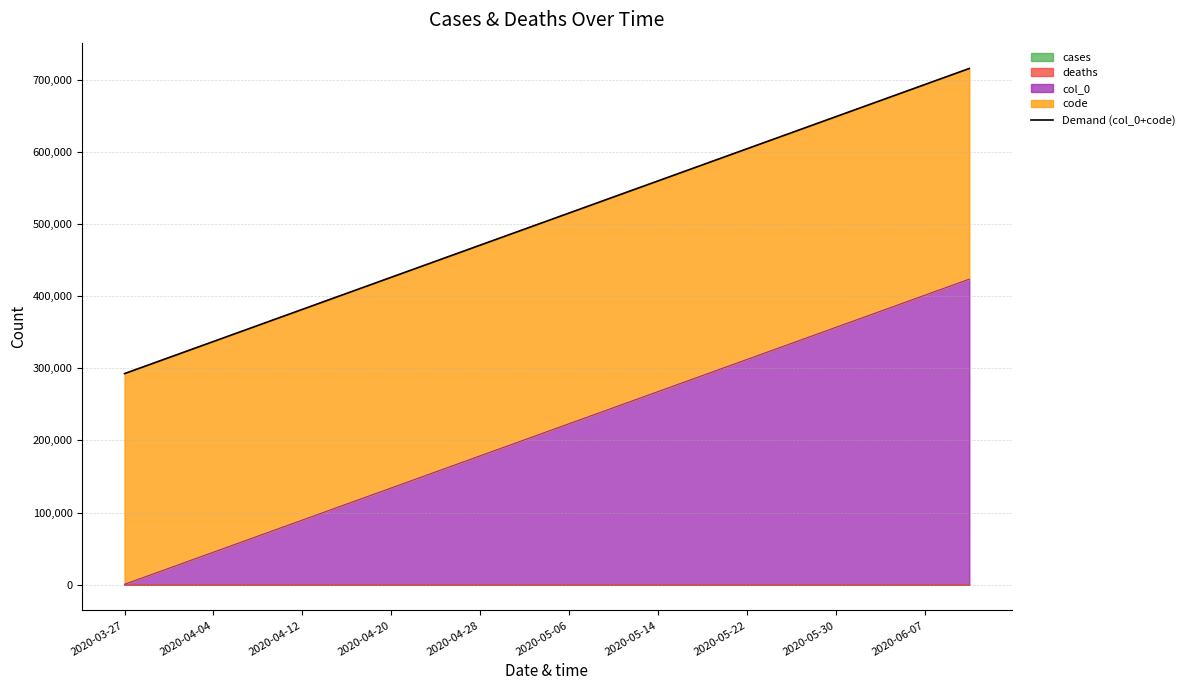

Which category has the lowest value across all series?

2020-03-27